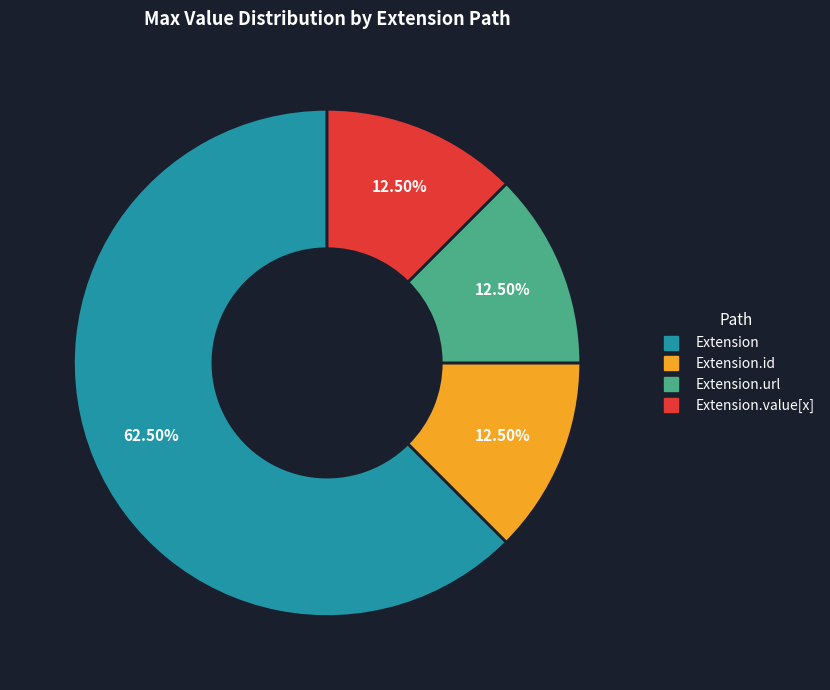

Does any single category account for the majority?

Yes